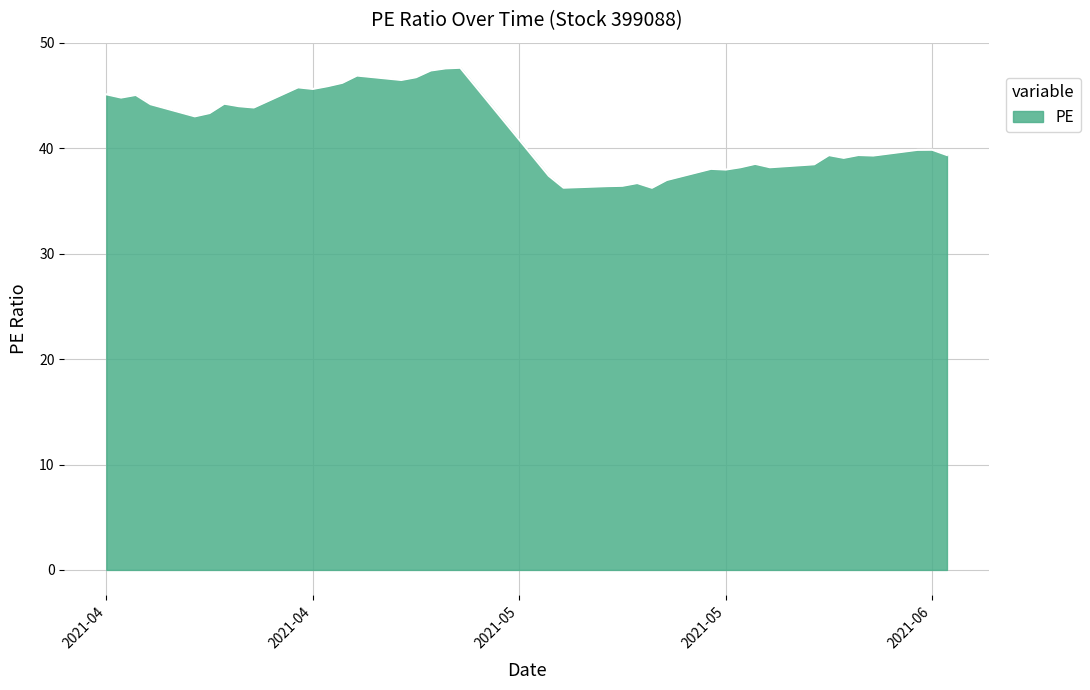

What is the average value?

41.7